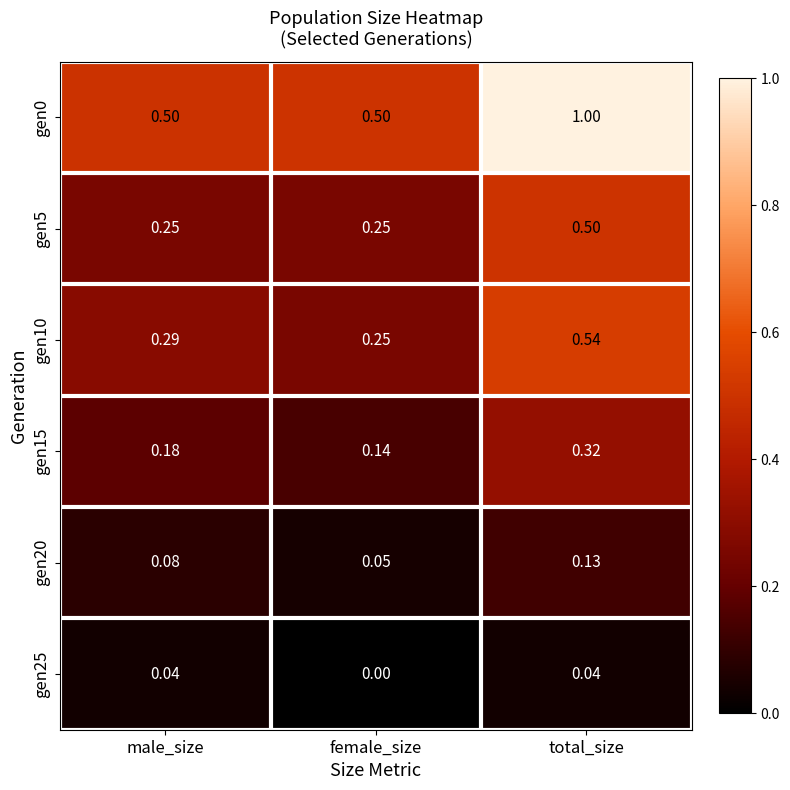

List the labels in order of gen15 value, largest first.

total_size, male_size, female_size